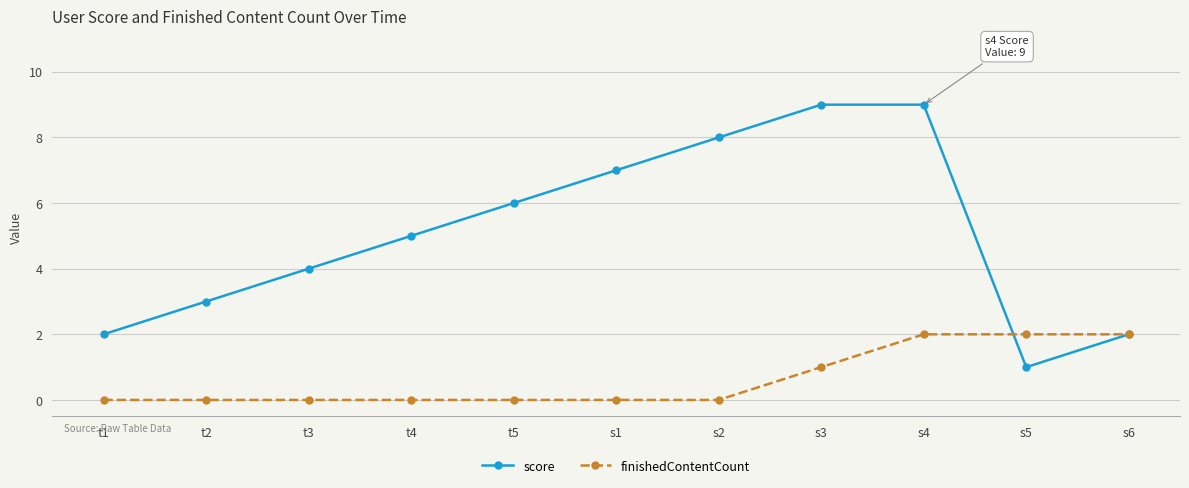

What is the label of the 6th point from the right?

s1